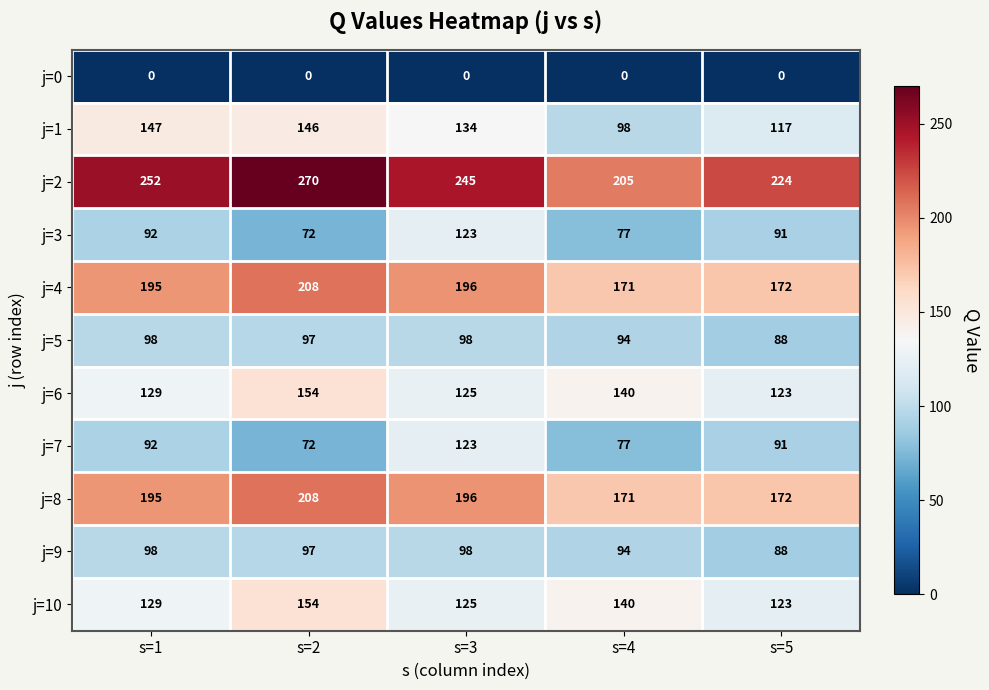

At which category is the sum across all series the highest?

s=2